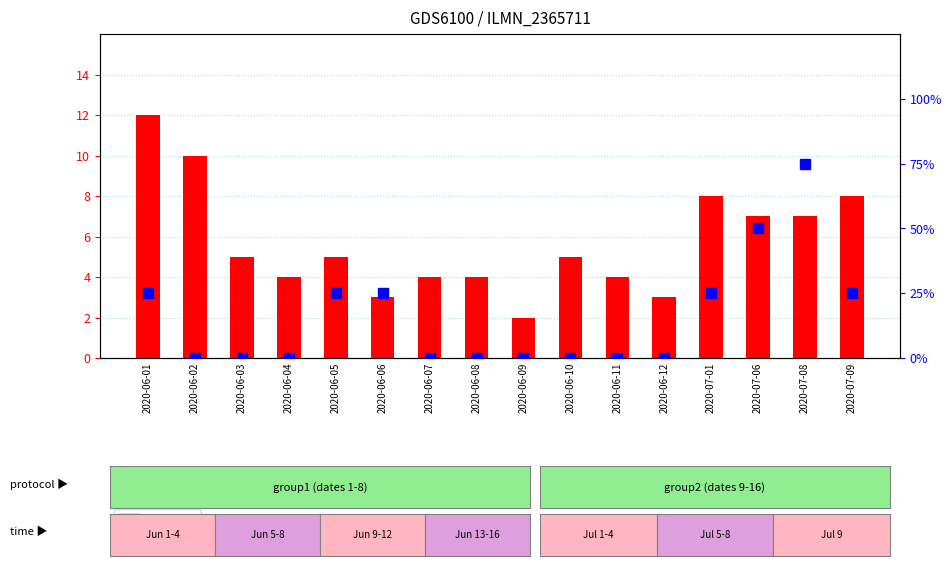

Are the bars horizontal?

No